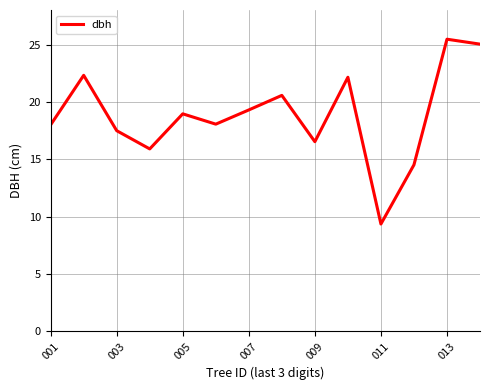

True or false: there are more than 0 points higher than both neighbors.

True